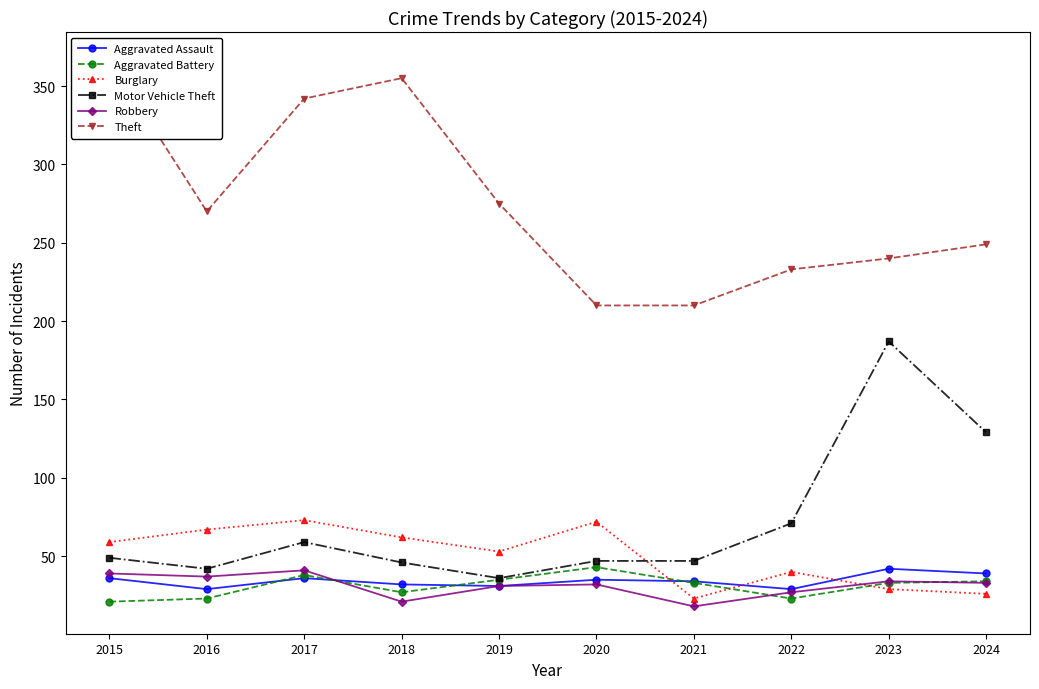

True or false: Burglary has more than 1 interior local peaks.

True